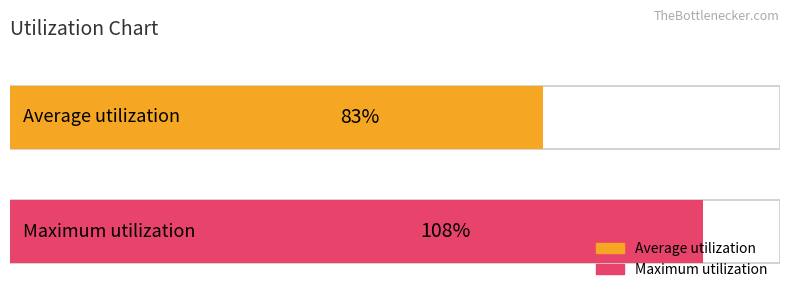

What is the lowest value of the Average utilization series?

83